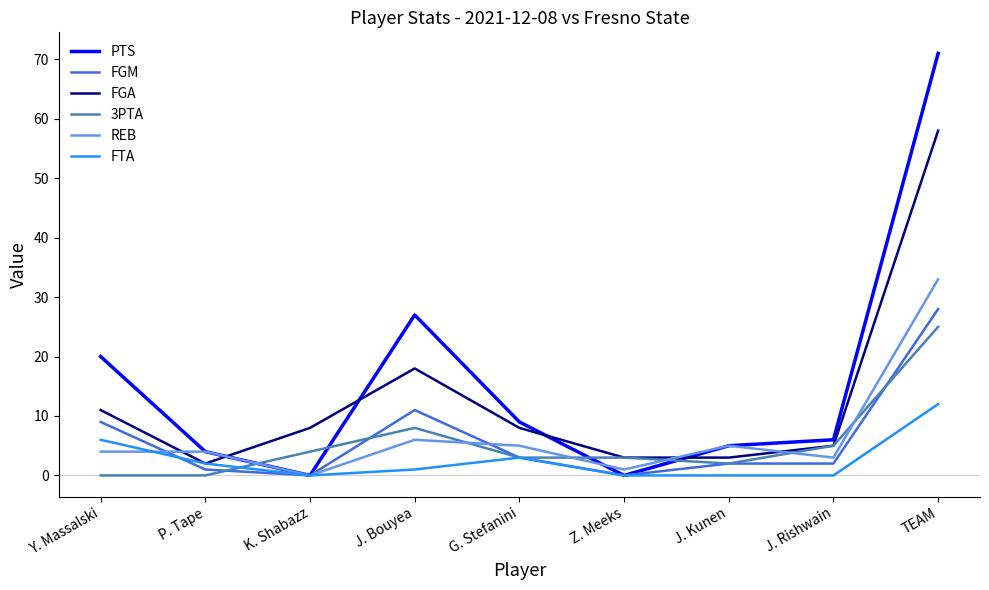

Read the PTS value at J. Rishwain.

6